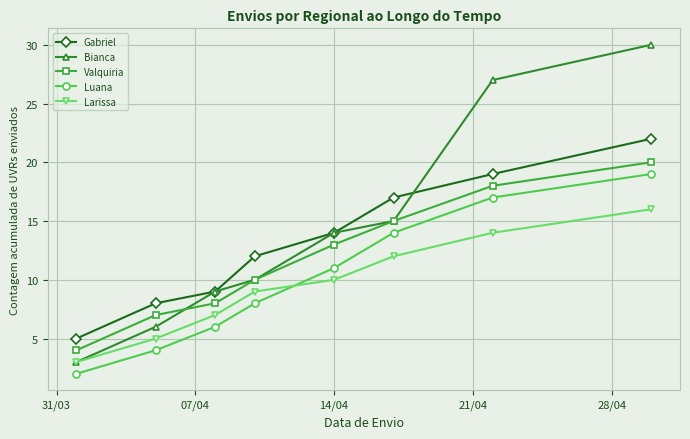

Reading left to right, what are all the values shown in this chart?

Gabriel: 5	8	9	12	14	17	19	22
Bianca: 3	6	9	10	14	15	27	30
Valquiria: 4	7	8	10	13	15	18	20
Luana: 2	4	6	8	11	14	17	19
Larissa: 3	5	7	9	10	12	14	16